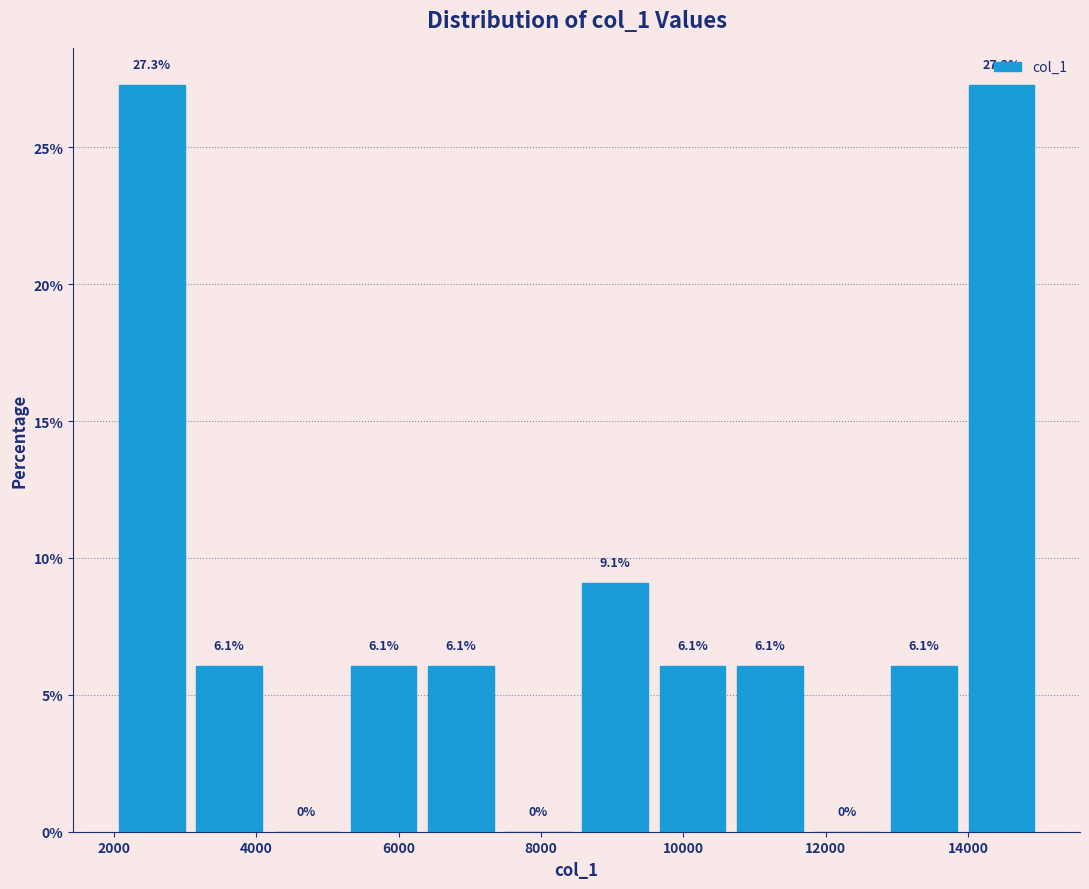

Reading left to right, transcribe this chart: for each bar, give the range it covers on the x-axis and its height. The bar edges are not printed on the chart, so give them approximately, as read against the axis.

2000 to 3000: 27.3
3000 to 4200: 6.1
4200 to 5200: 0.0
5200 to 6400: 6.1
6400 to 7400: 6.1
7400 to 8400: 0.0
8400 to 9600: 9.1
9600 to 10600: 6.1
10600 to 11800: 6.1
11800 to 12800: 0.0
12800 to 14000: 6.1
14000 to 15000: 27.3